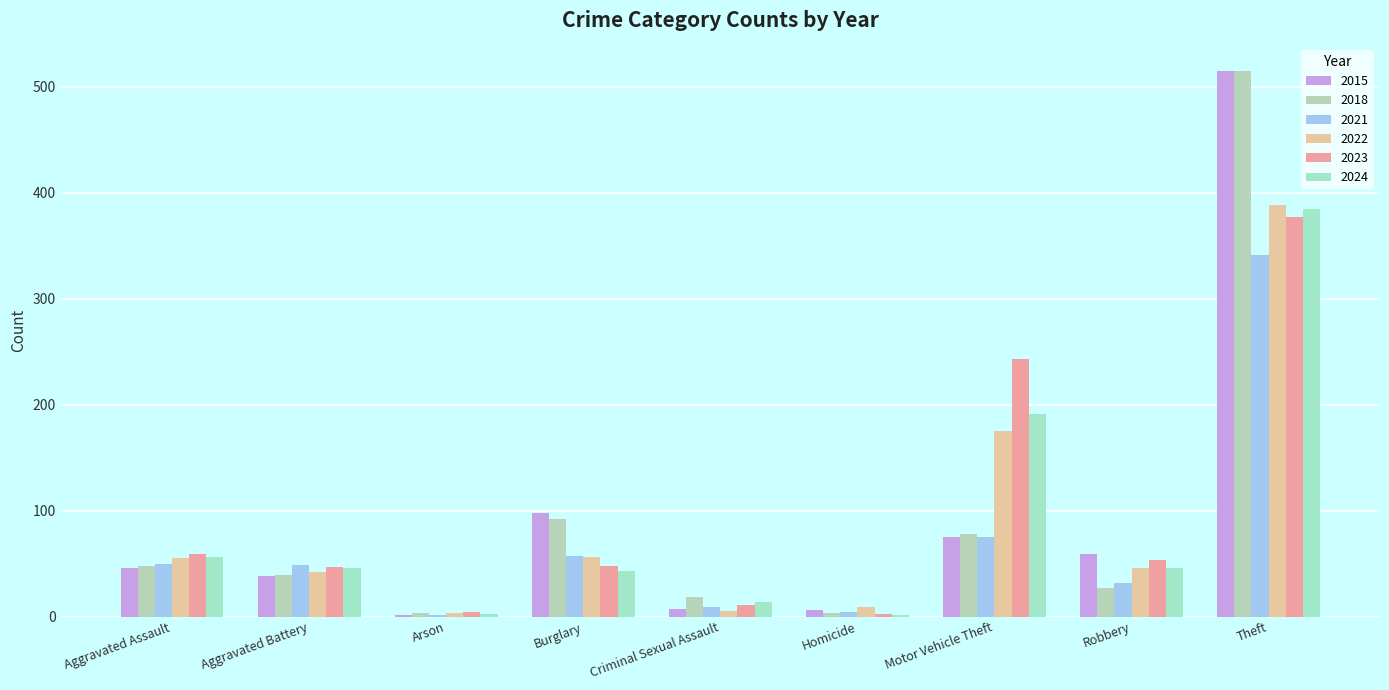

Which series changed the most between Arson and Criminal Sexual Assault?

2018